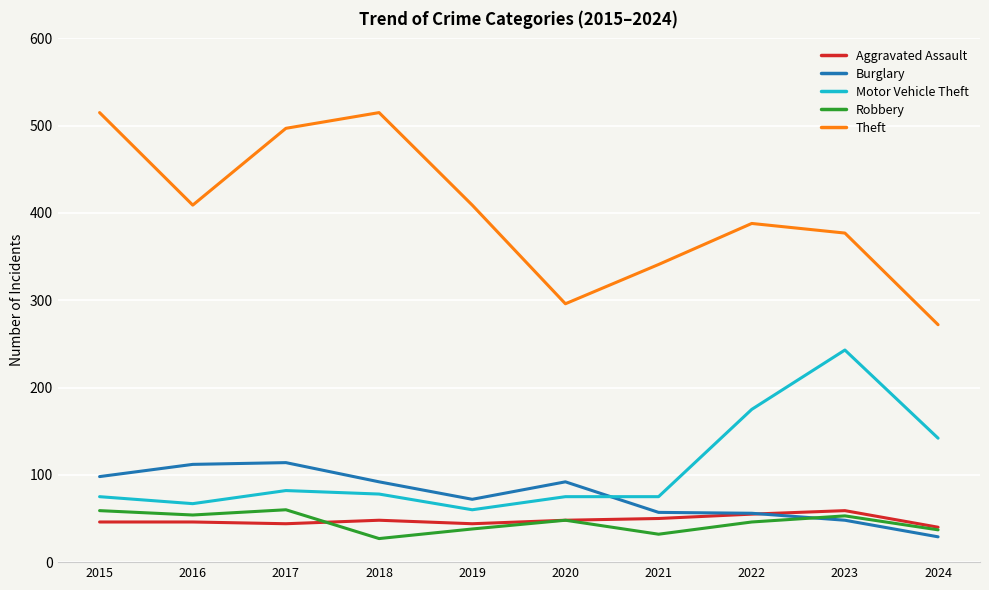

Is the value of Robbery at 2015 greater than the value of Theft at 2018?

No